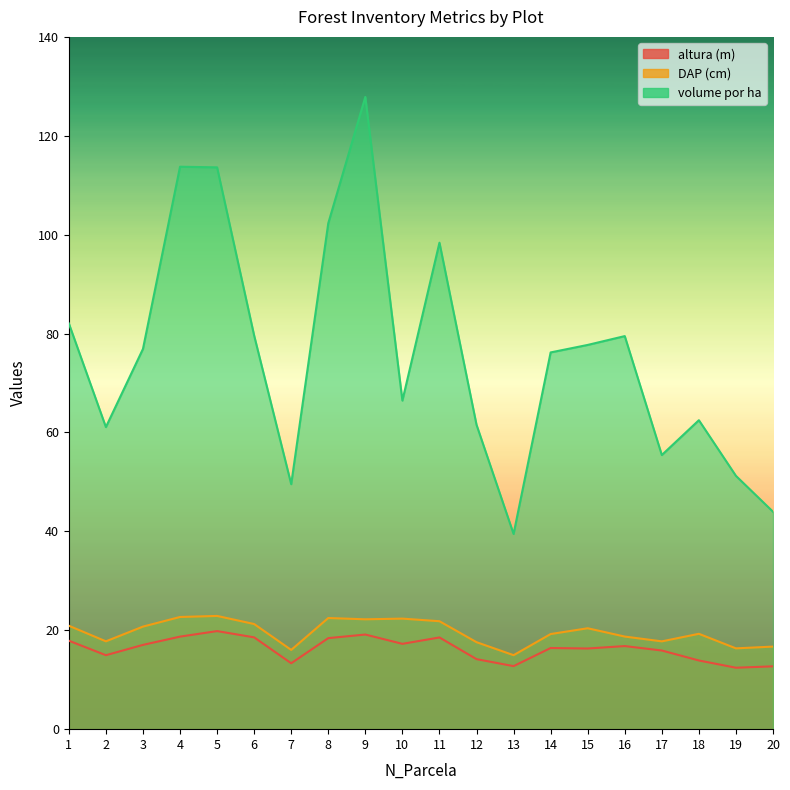

At which label does altura (m) first exceed 16?

1